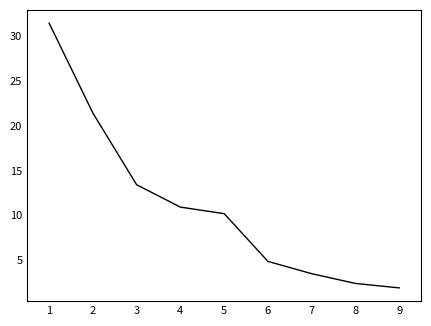

Reading right to left, list all the values displayed in this chart.

1.9	2.4	3.5	4.9	10.2	10.9	13.4	21.4	31.5